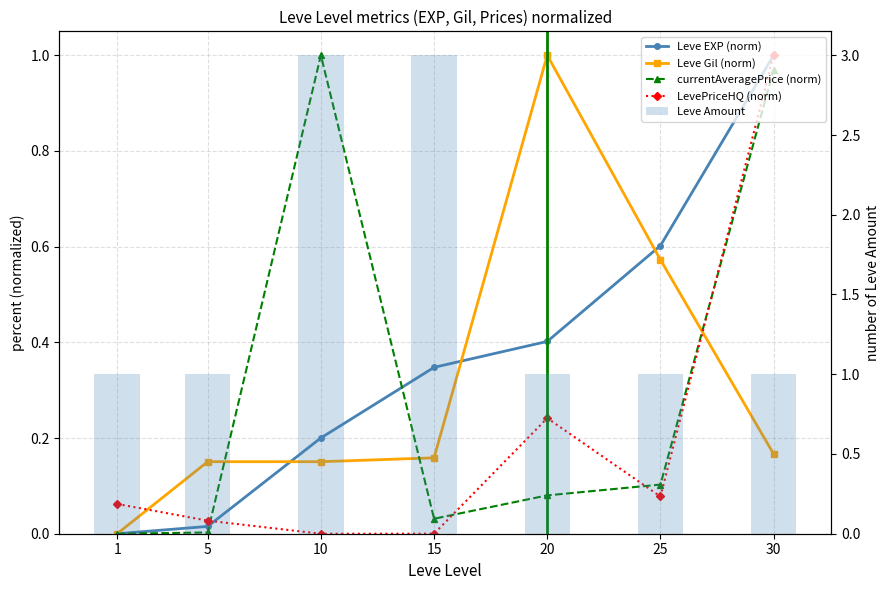

What are all the series names shown in the legend?

Leve EXP (norm), Leve Gil (norm), currentAveragePrice (norm), LevePriceHQ (norm), Leve Amount